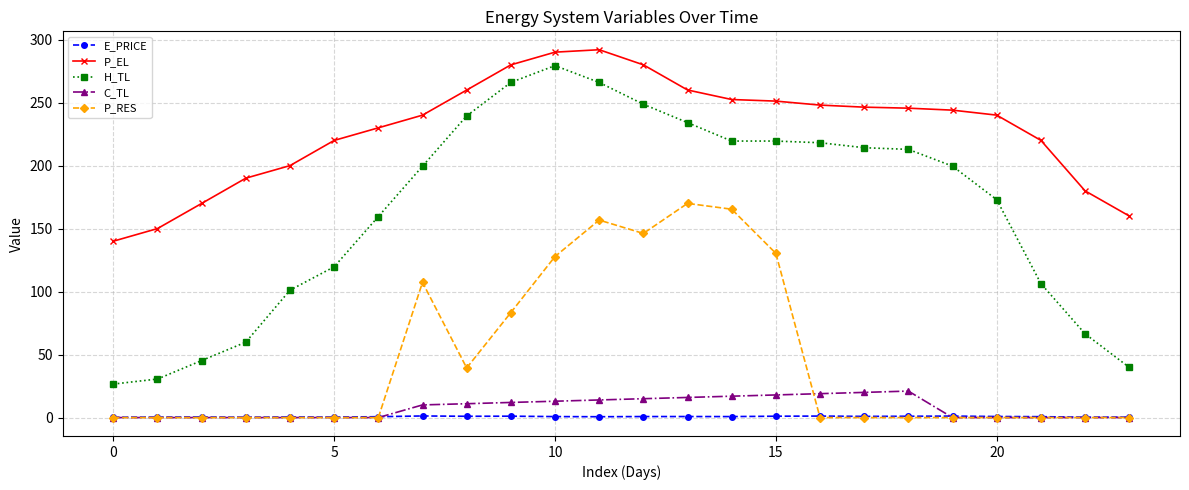

At how many categories does at least one series exceed 209?

17